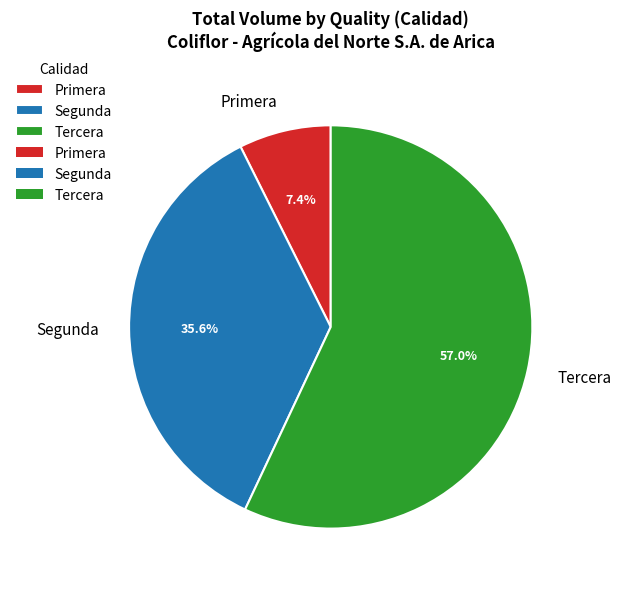

Between Segunda and Primera, which is larger?

Segunda